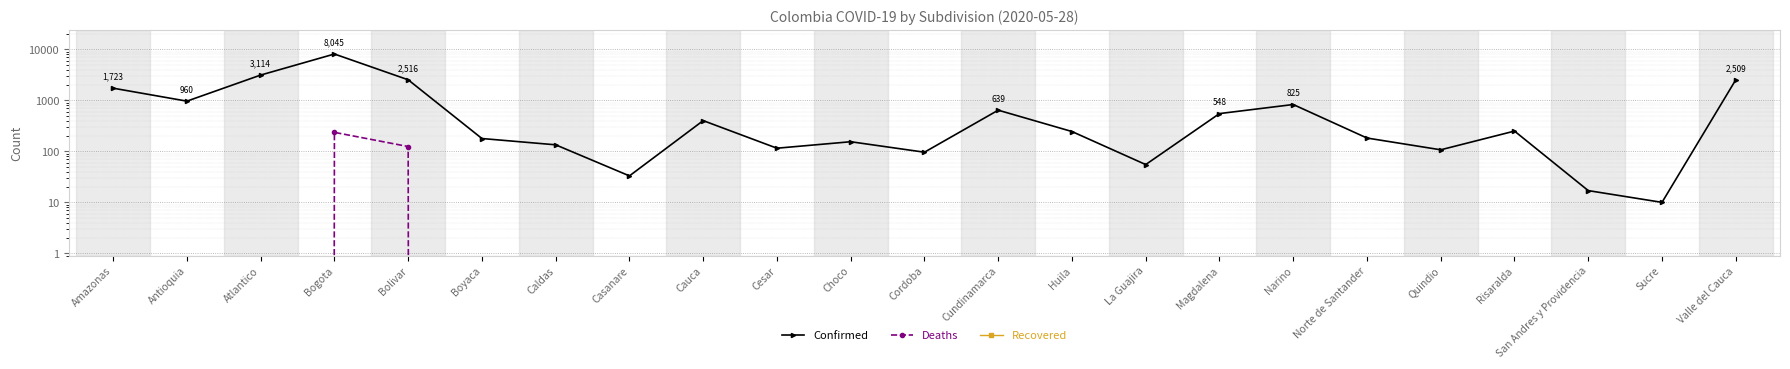

At how many categories does at least one series exceed 4011?

1